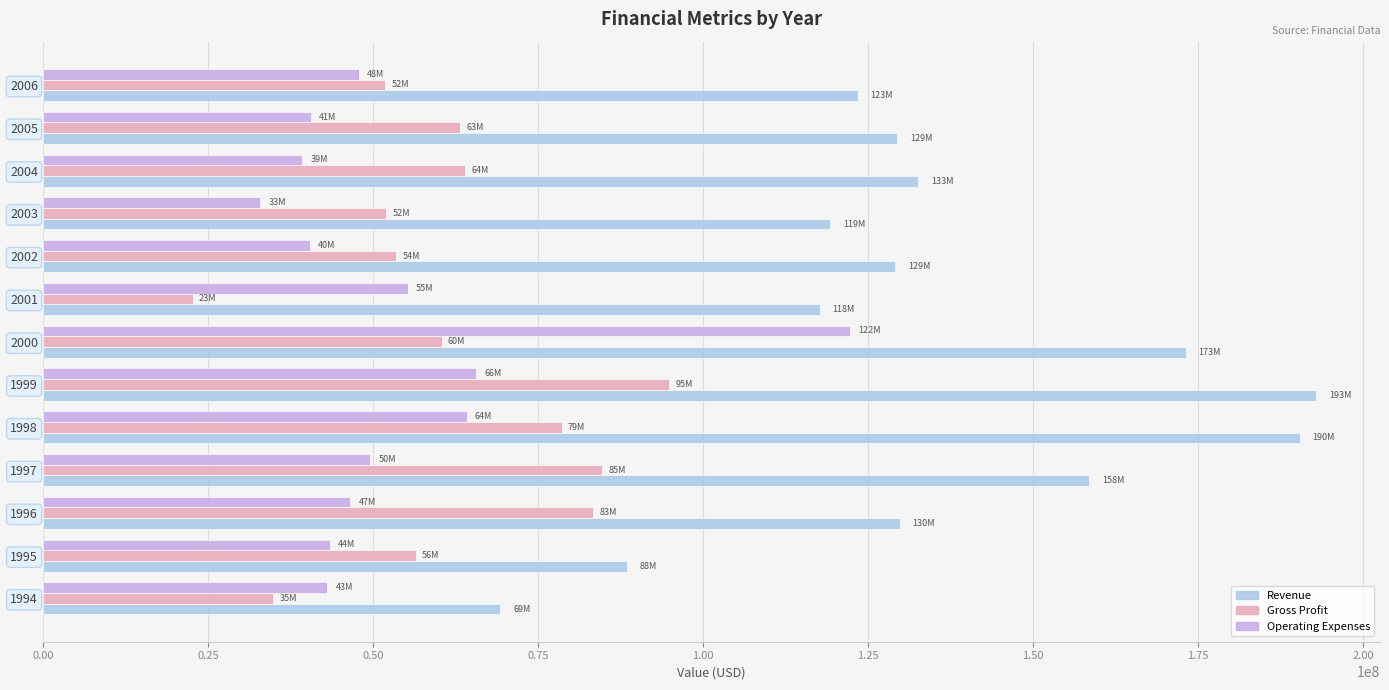

At how many categories does at least one series exceed 106278600?

11